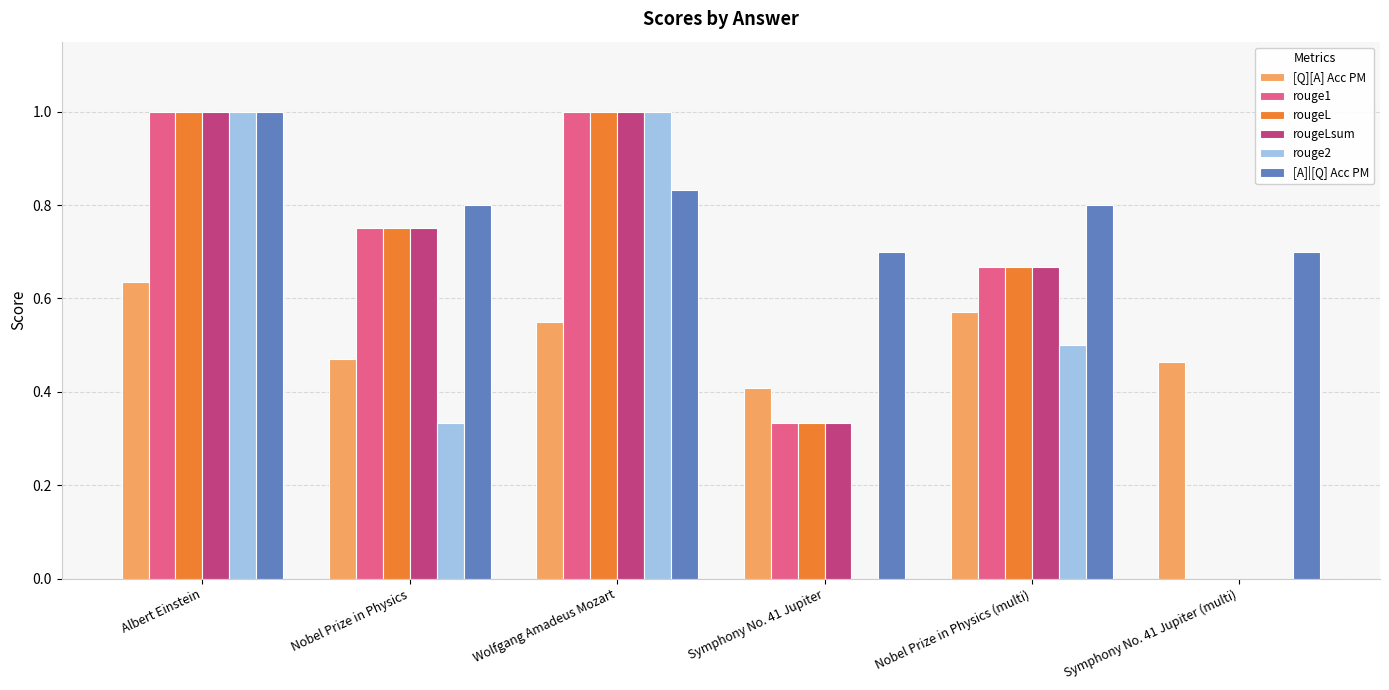

The [Q][A] Acc PM series shows 0.2 at Nobel Prize in Physics (multi). True or false?

False